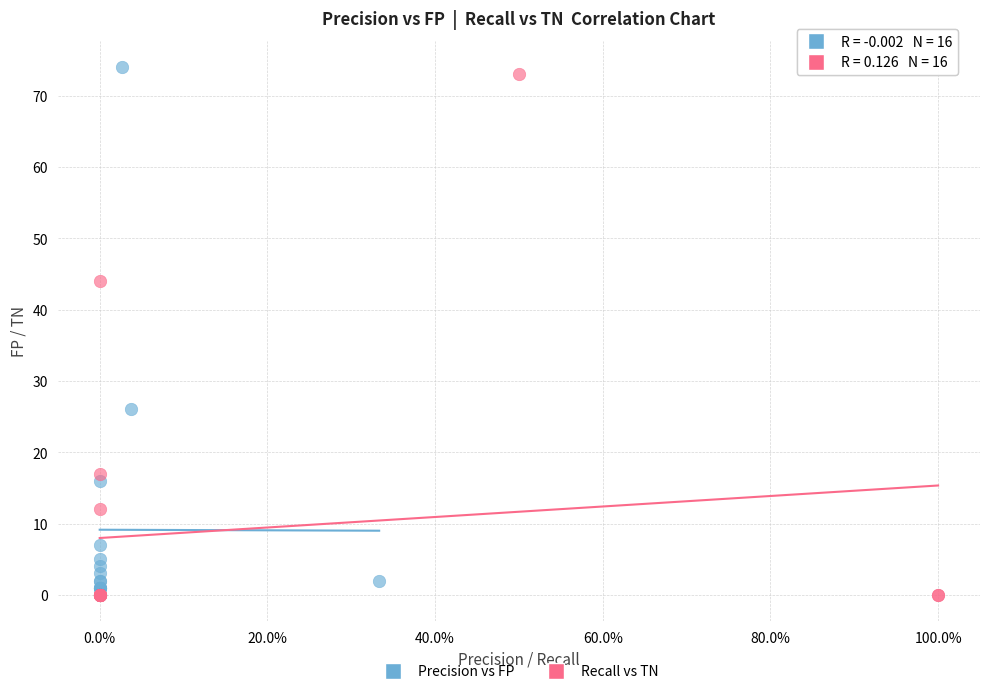

Which series has the largest Y range (max minus min)?

Precision vs FP